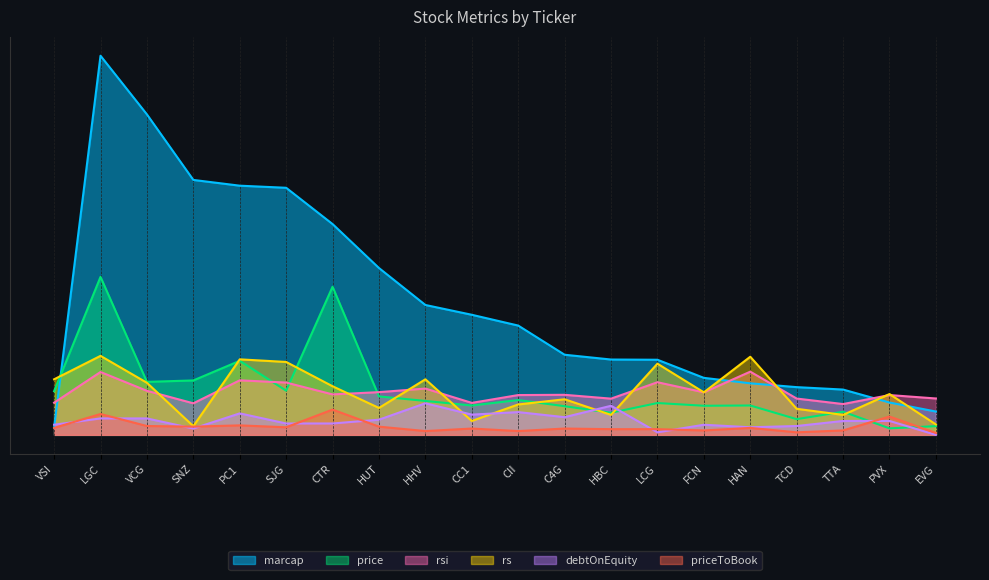

Is it true that priceToBook equals 169.3 at HHV?

False